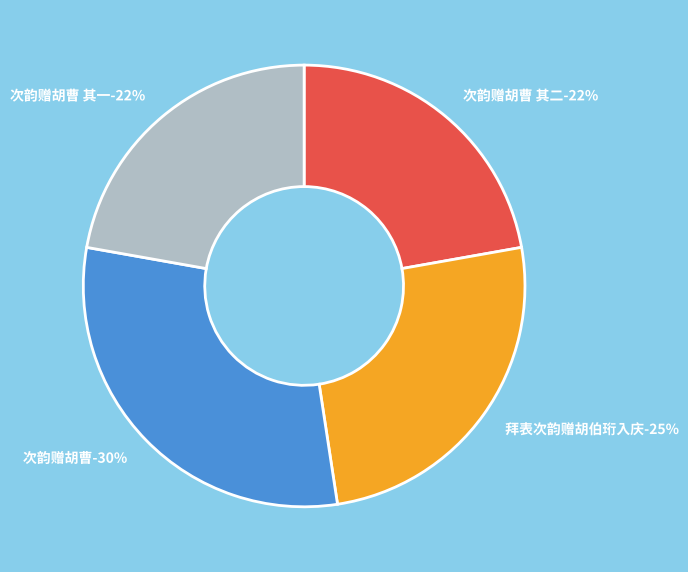

How many slices are in this pie chart?

4